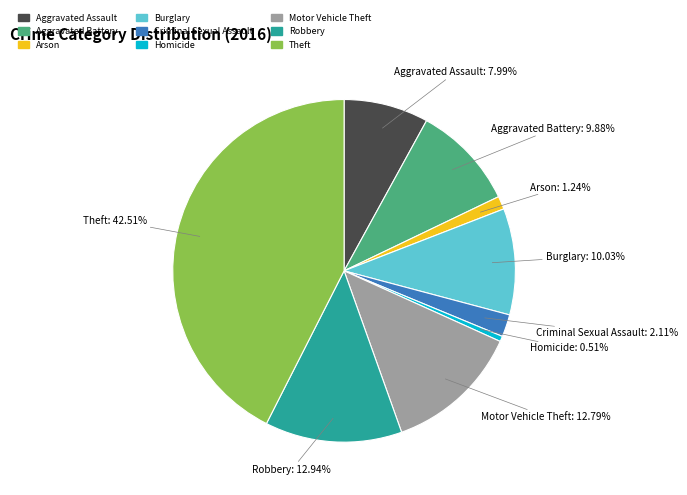

To the nearest percent, what percentage of the pie is Arson?

1%